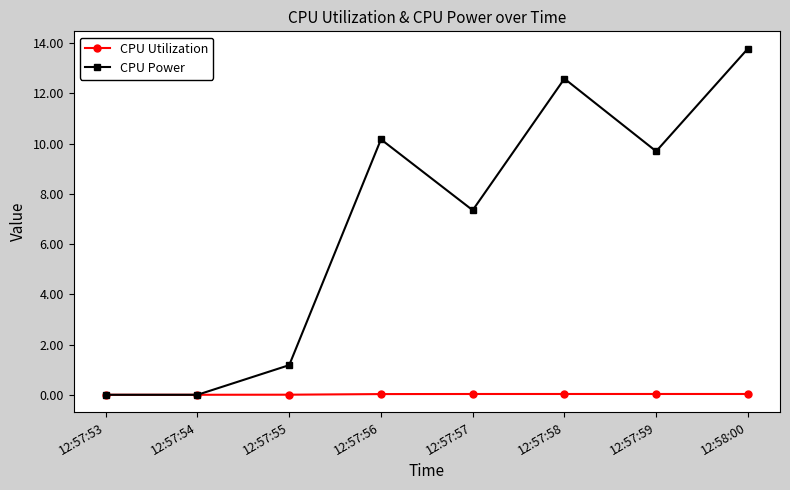

What are all the series names shown in the legend?

CPU Utilization, CPU Power